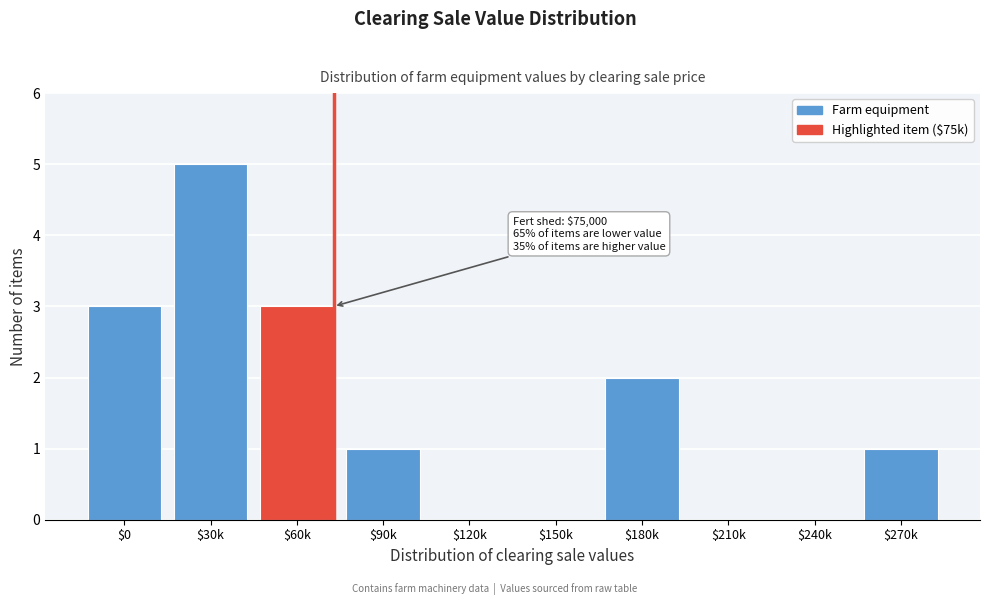

Which category has the highest value across all series?

$30k